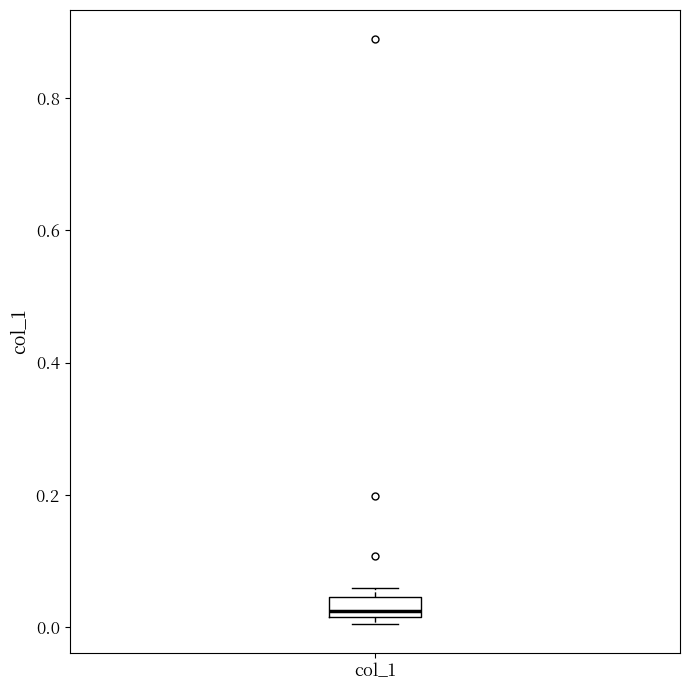

Transcribe this box plot: give where the median line is, the range the box spans, and where the two whiskers end, as read against the y-axis. The values are not printed on the chart, so give them approximately, as read against the axis.

median 0.02 (just above the box's lower edge), box 0.02 to 0.04, whiskers 0.00 to 0.06